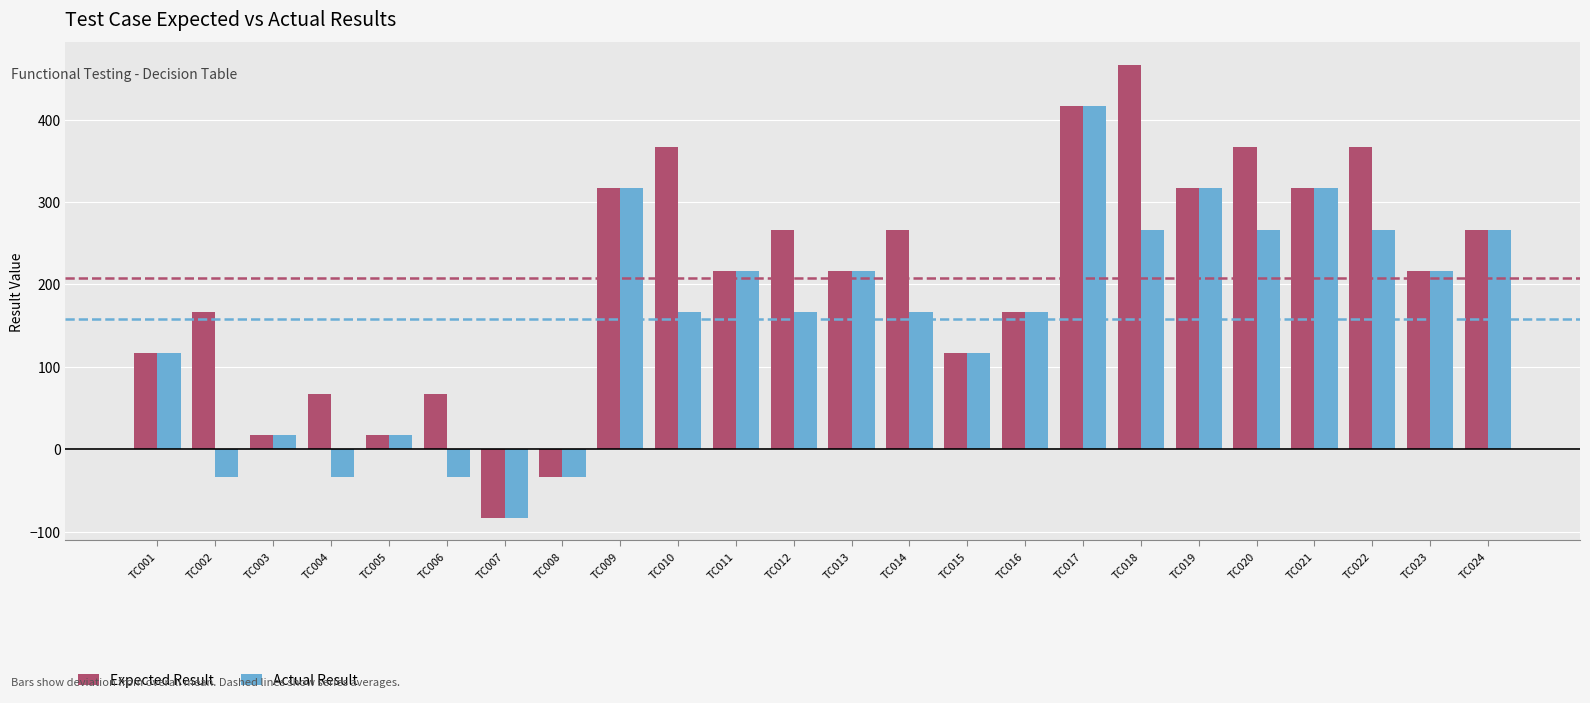

Which series has the largest total across all categories?

Expected Result